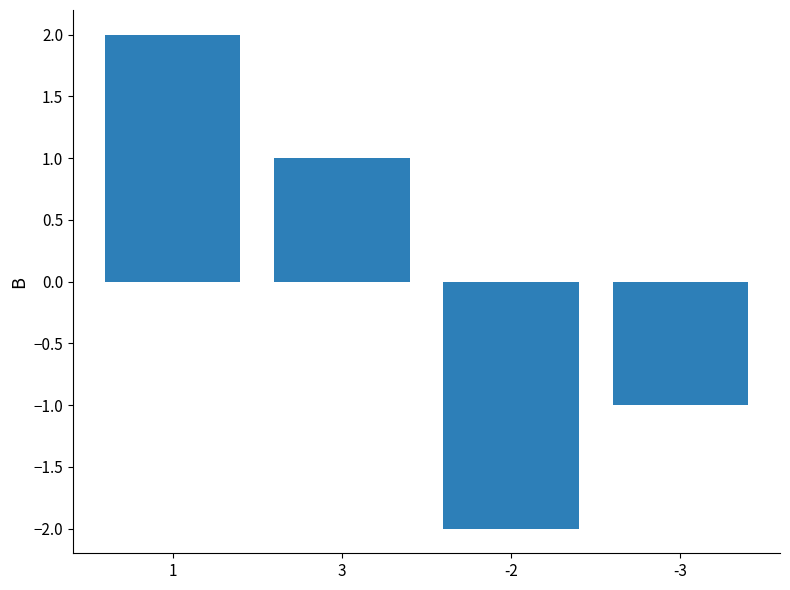

What is the label of the 3rd bar from the right?

3